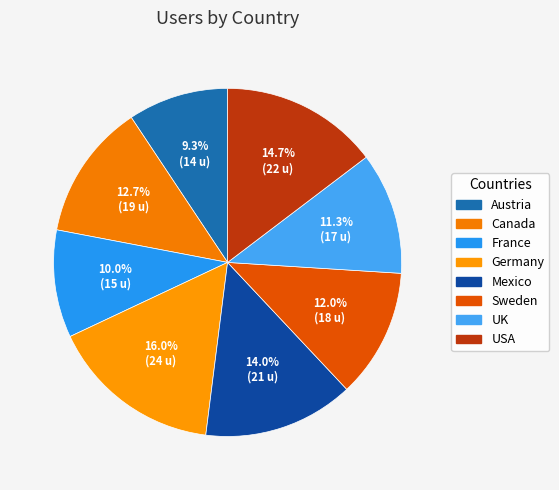

What is the smallest slice in the pie chart?

Austria